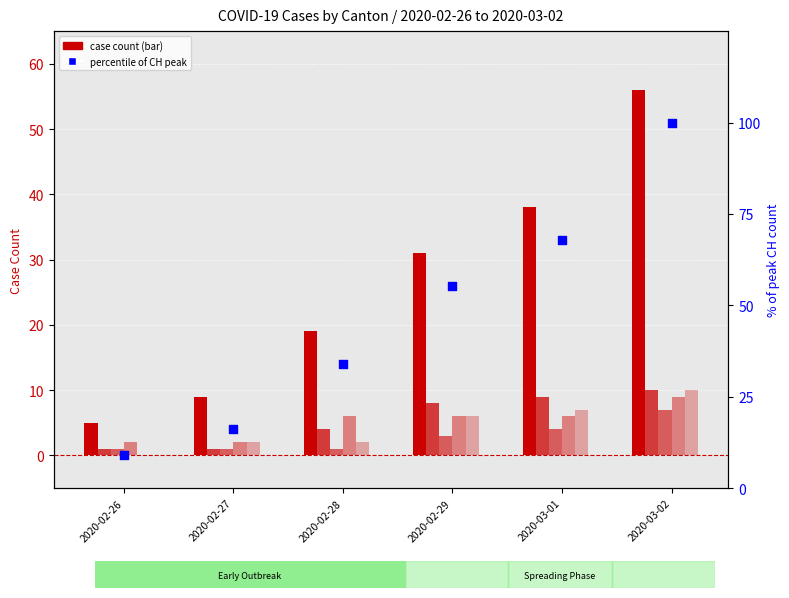

At which category is the sum across all series the highest?

2020-03-02